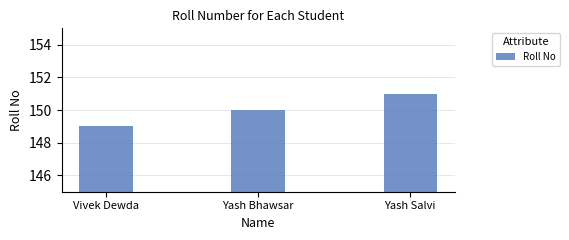

What is the maximum value shown in the chart?

151